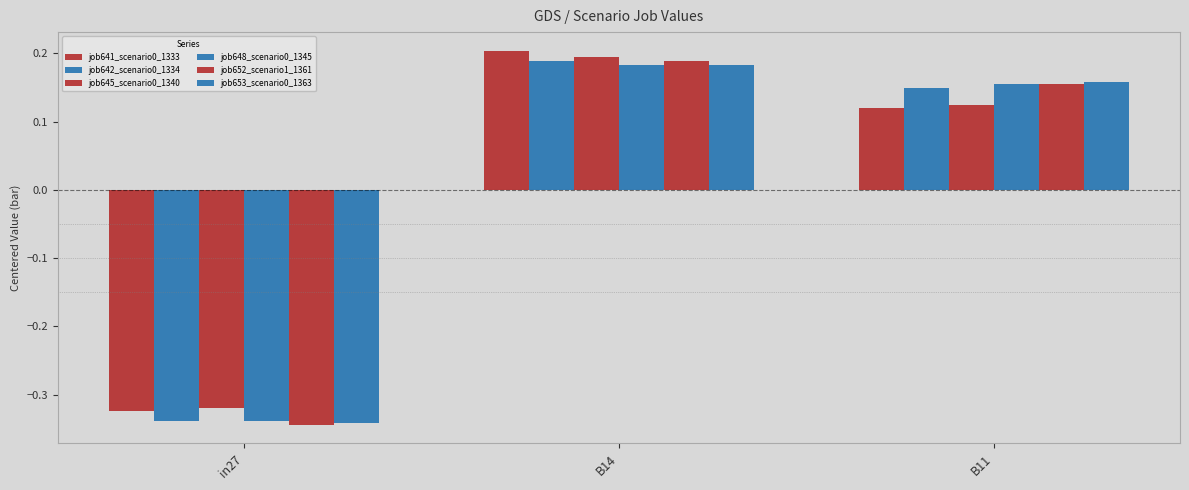

Where does the job641_scenario0_1333 series first go above 0?

B14